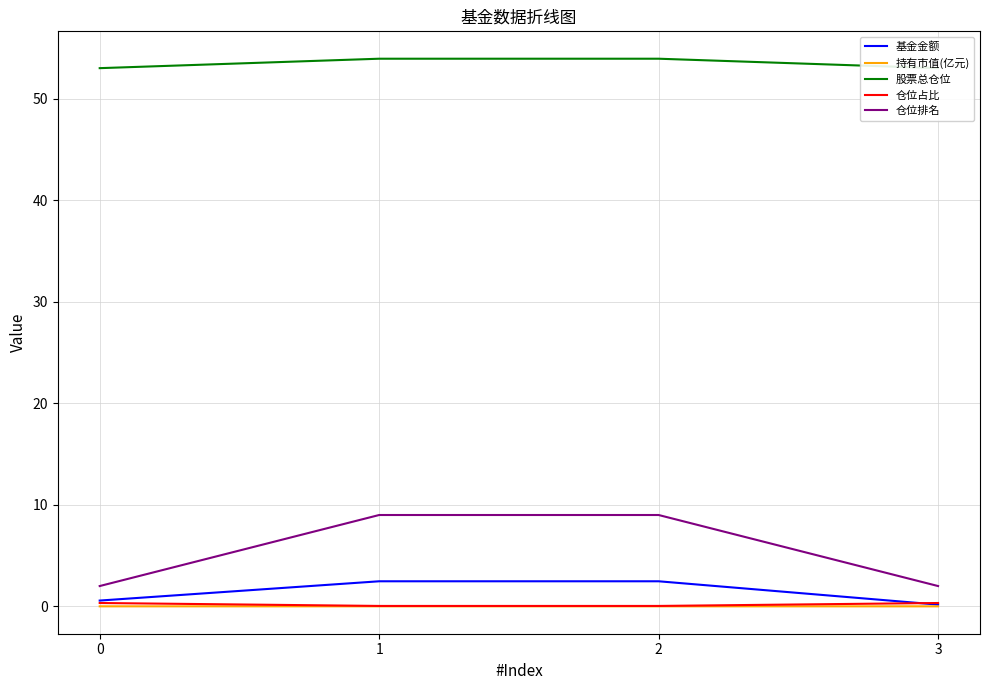

Count the number of data series in this chart.

5